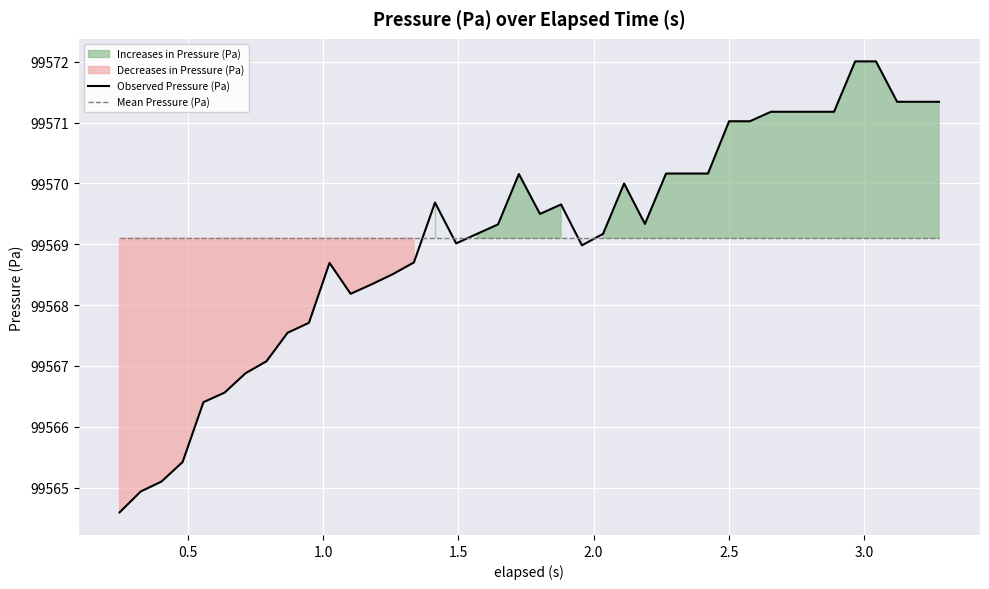

What is the value of the Observed Pressure (Pa) point at the 17th from the left?

99569.0